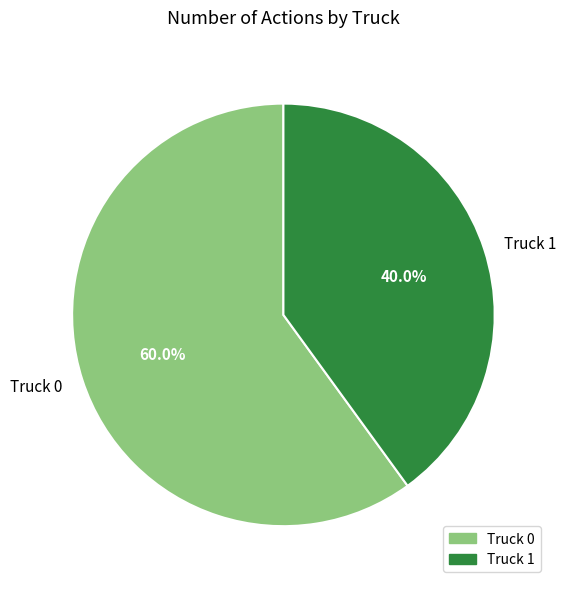

To the nearest percent, what is the average slice percentage?

50%